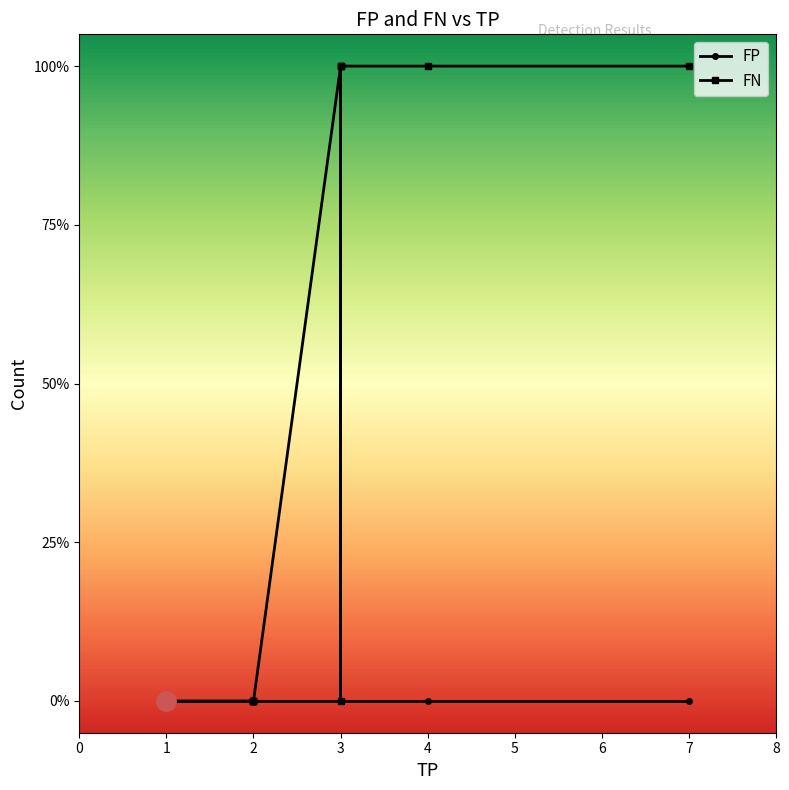

How many distinct data groups are displayed?

2